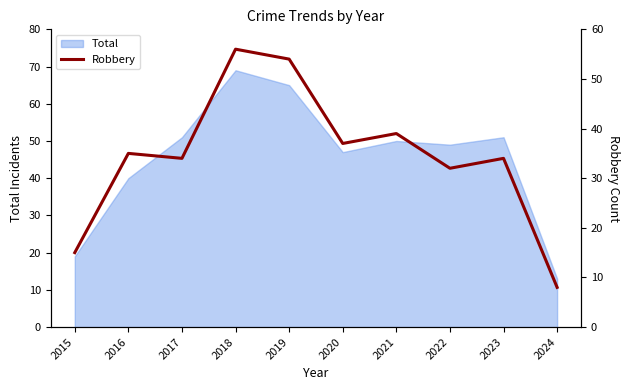

At which label is Total closest to 41?

2016